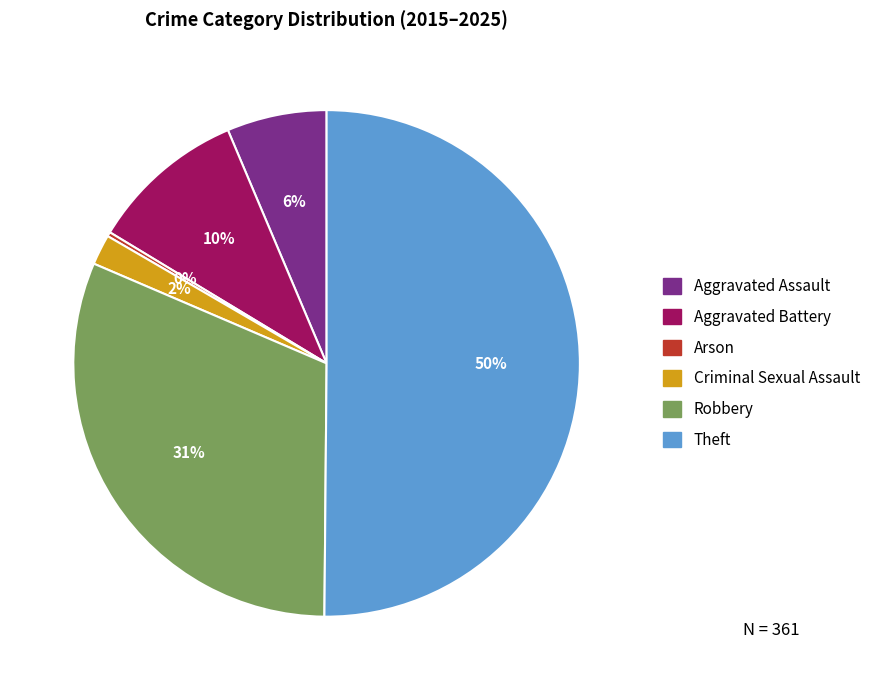

Does Robbery account for over 50% of the chart?

No